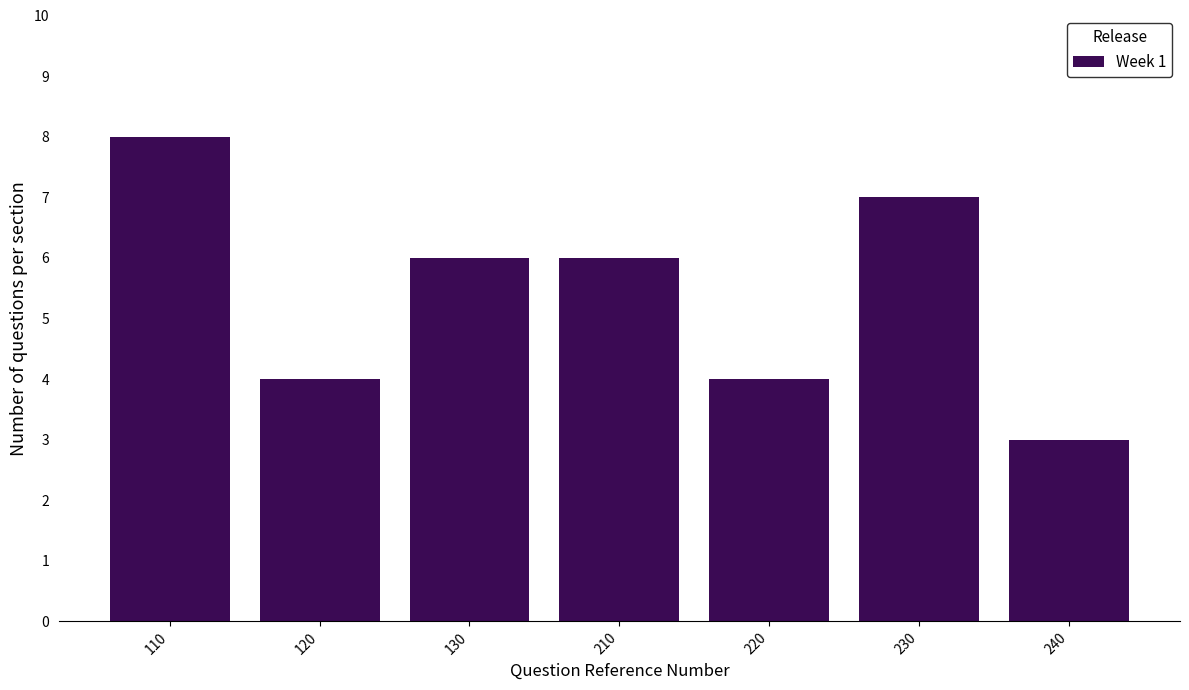

Reading left to right, what are all the values shown in this chart?

110=8	120=4	130=6	210=6	220=4	230=7	240=3